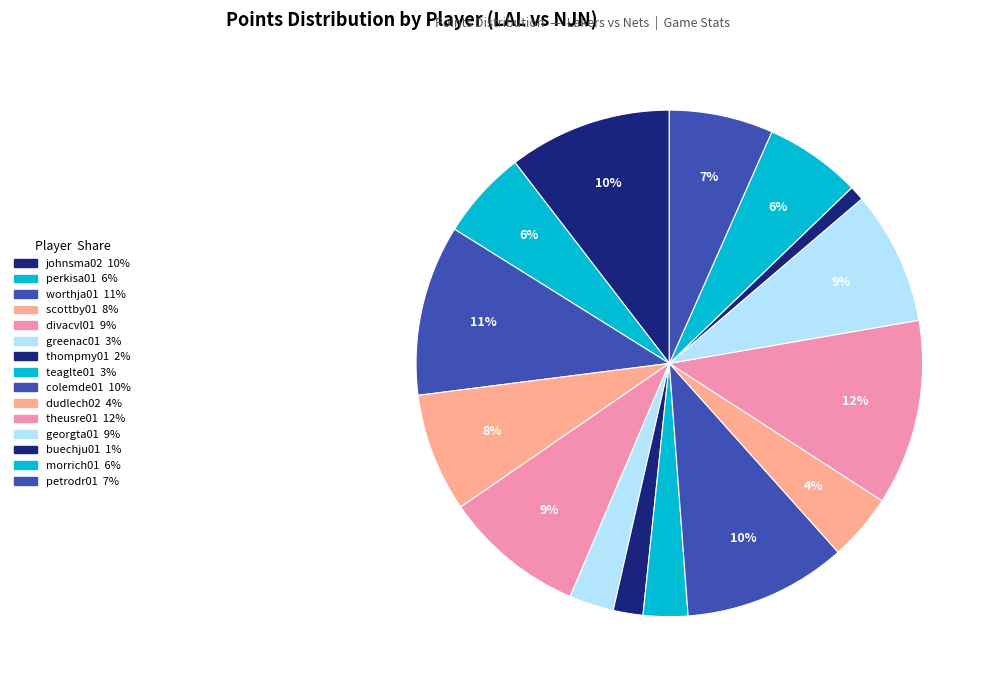

Count the number of slices in the pie.

15